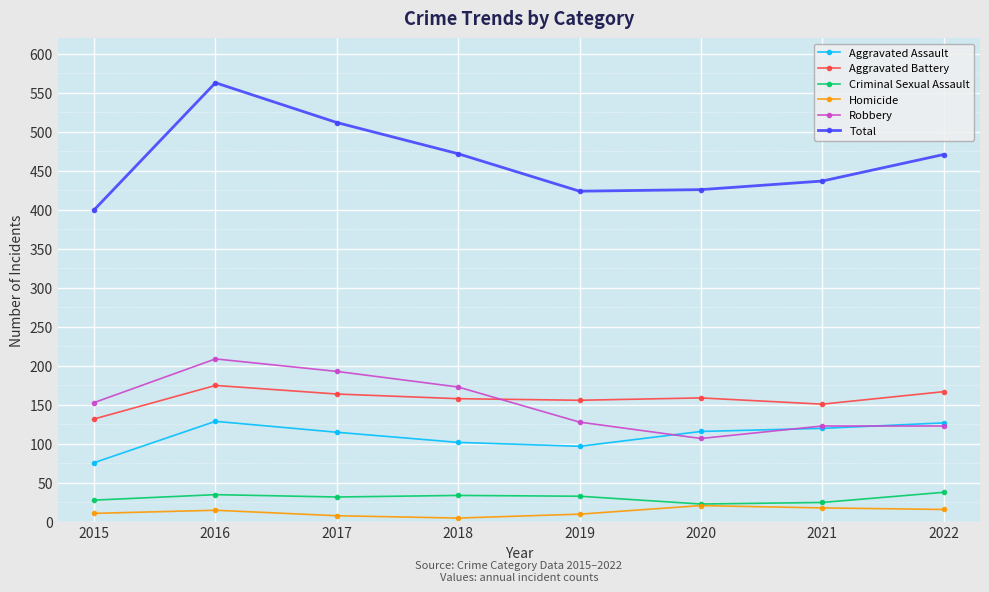

List the series in order of their peak value, lowest first.

Homicide, Criminal Sexual Assault, Aggravated Assault, Aggravated Battery, Robbery, Total